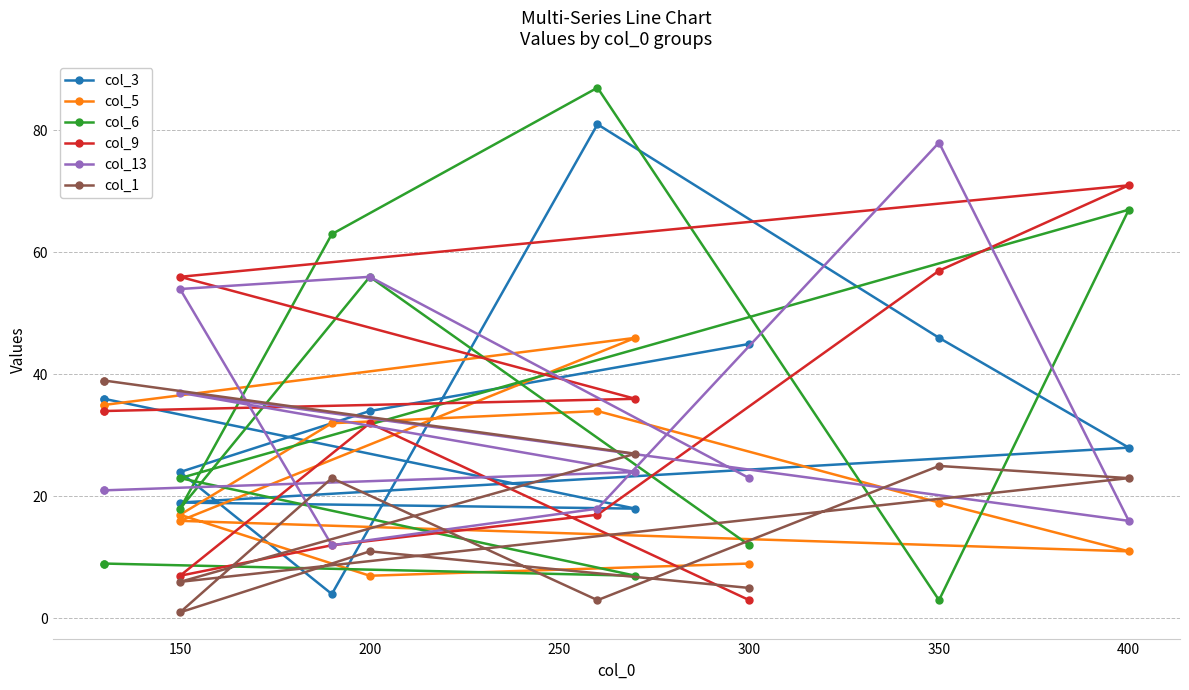

What is the difference between the highest and lowest values at 350?

75